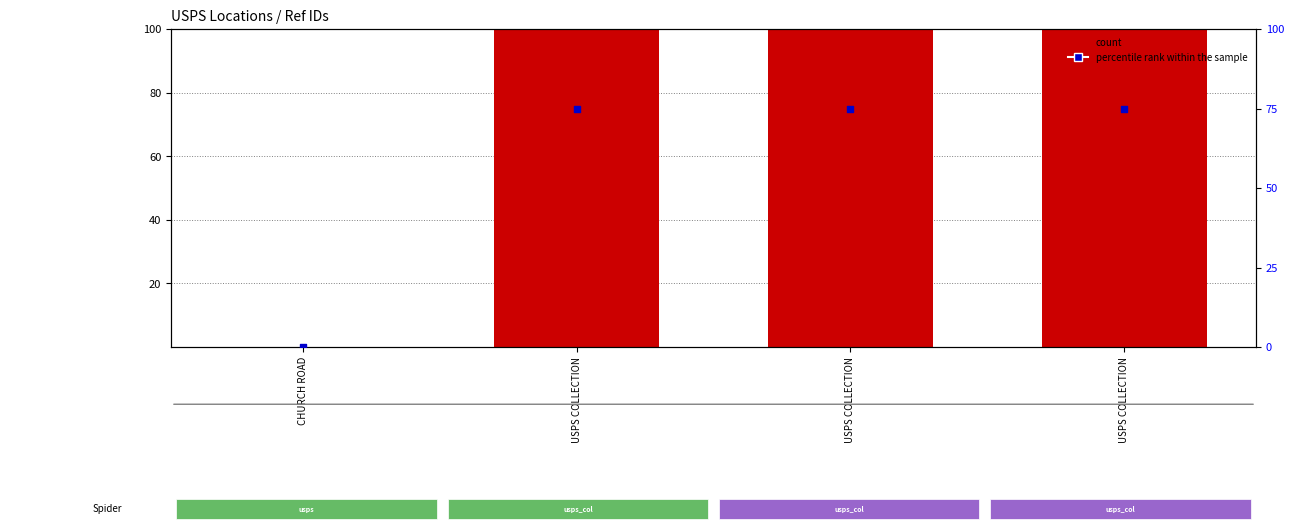

Which series has the largest Y range (max minus min)?

count